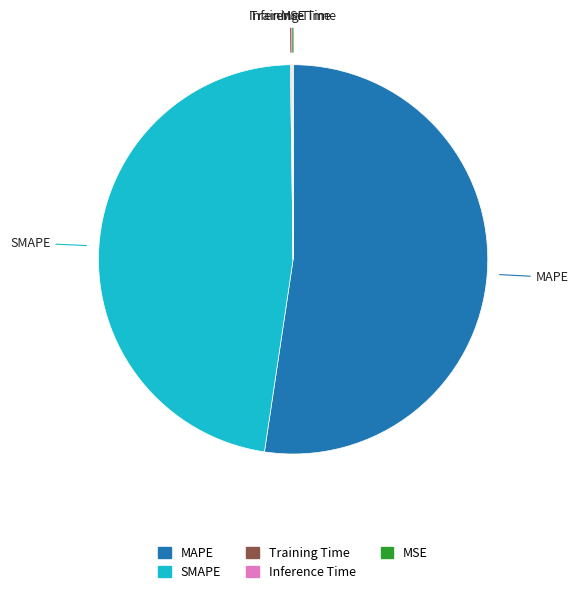

Does SMAPE represent more than half of the total?

No